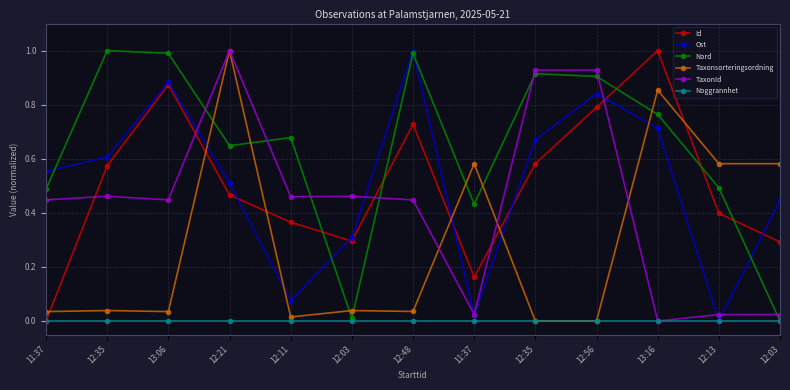

The Id series shows 0.6 at 12:21. True or false?

False